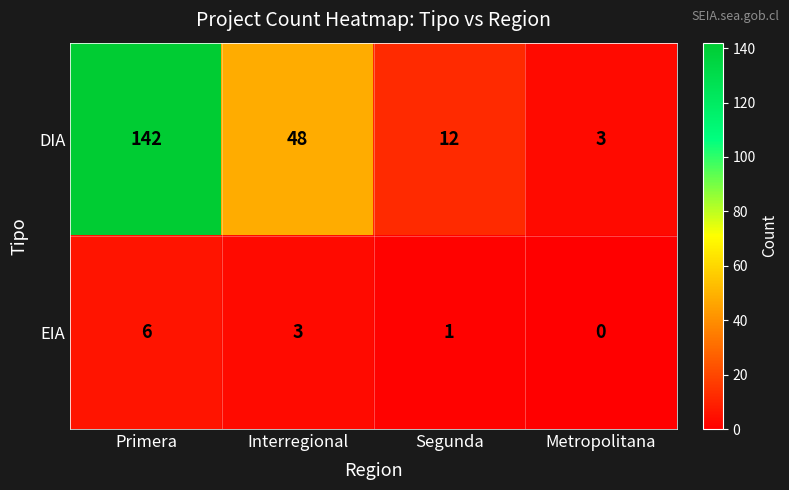

What is the difference between the highest and lowest values at Segunda?

11